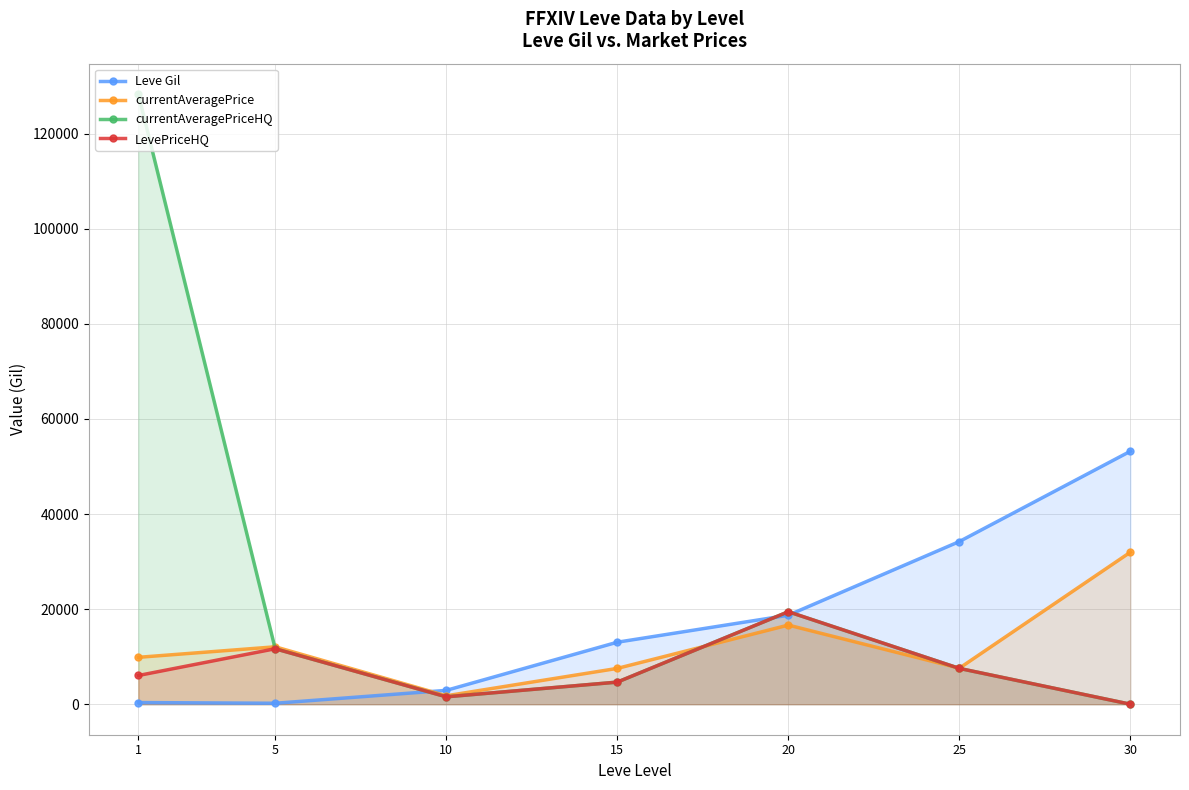

Rank the series by their average value, from highest to lowest.

currentAveragePriceHQ, Leve Gil, currentAveragePrice, LevePriceHQ